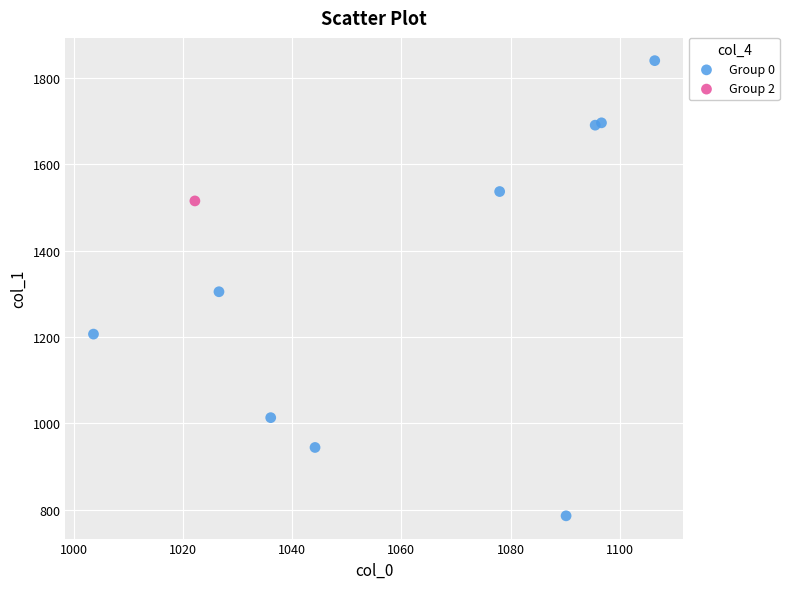

What are all the series names shown in the legend?

Group 0, Group 2